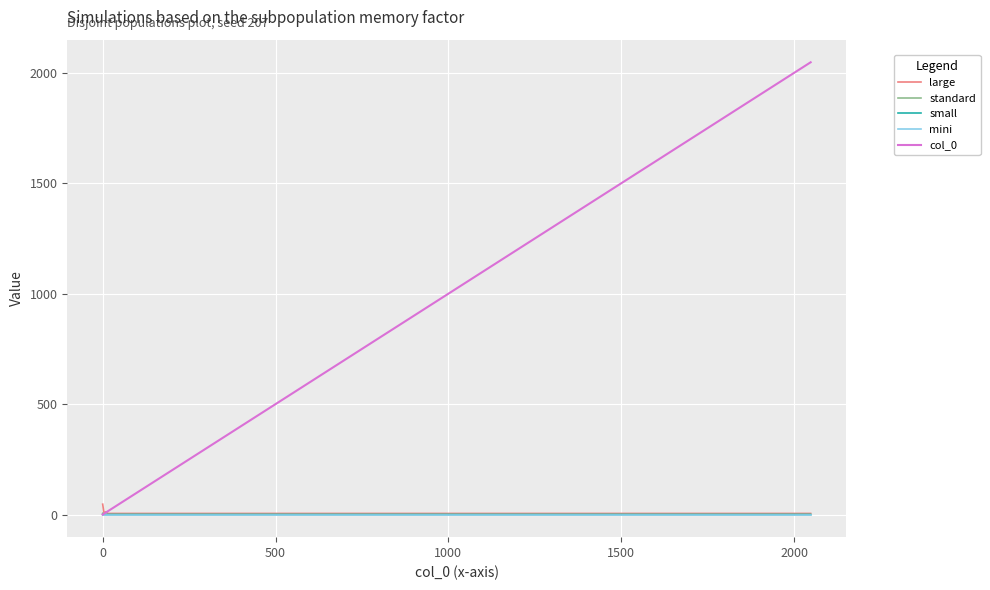

What is the greatest value displayed?

2048.0